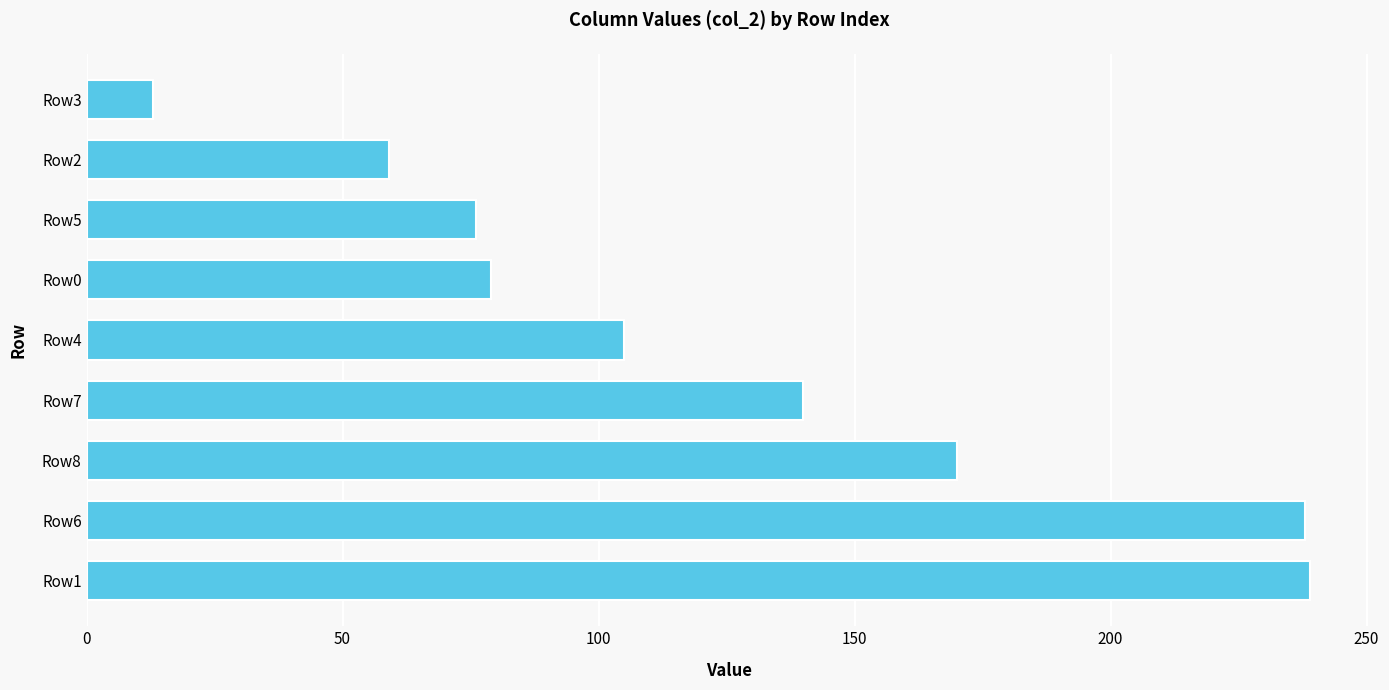

At which label is the value closest to 126?

Row7